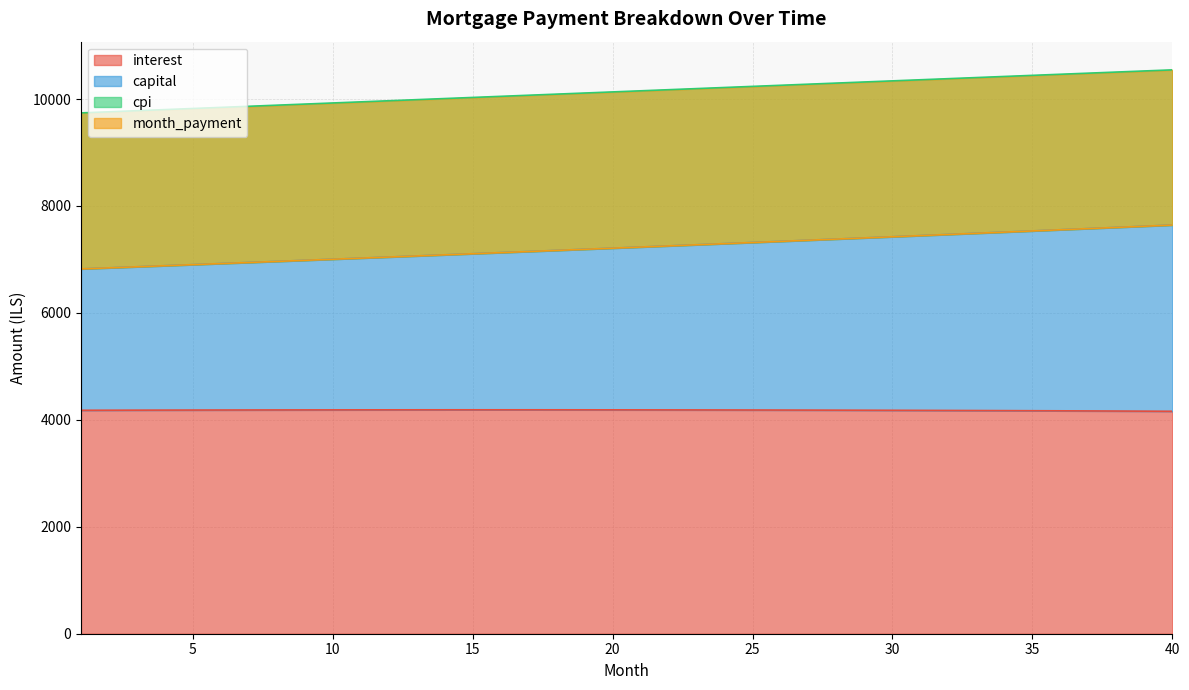

What is the value of the capital point at the 22nd from the left?

7252.9